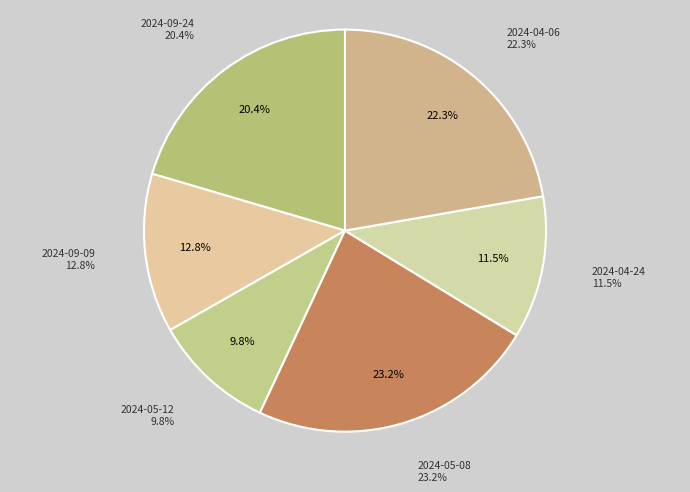

Count the number of slices in the pie.

6